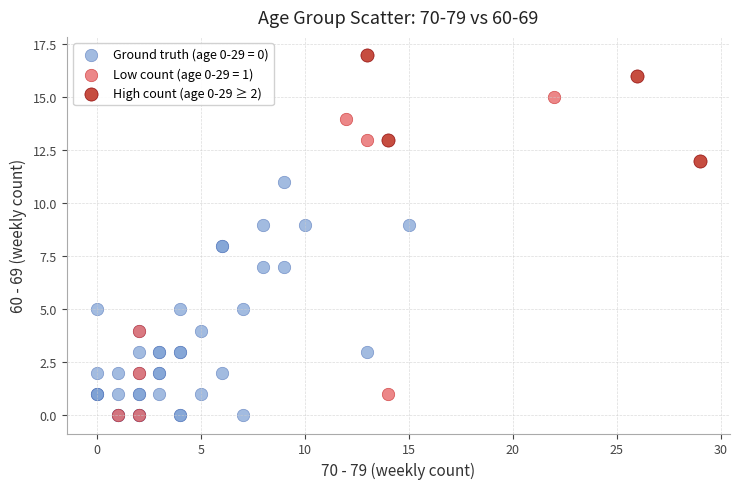

Which series reaches the maximum Y coordinate?

High count (age 0-29 ≥ 2)